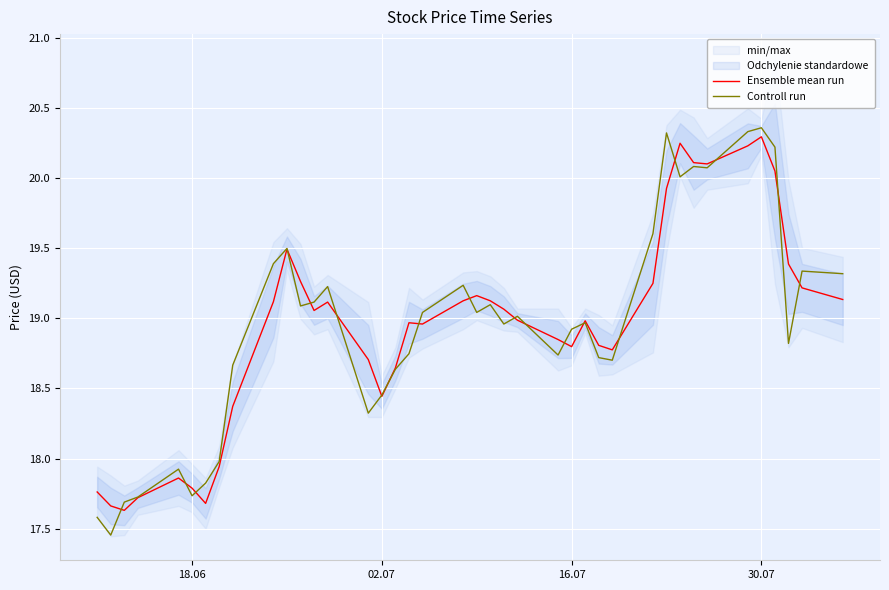

What is the maximum value for Ensemble mean run?

20.3